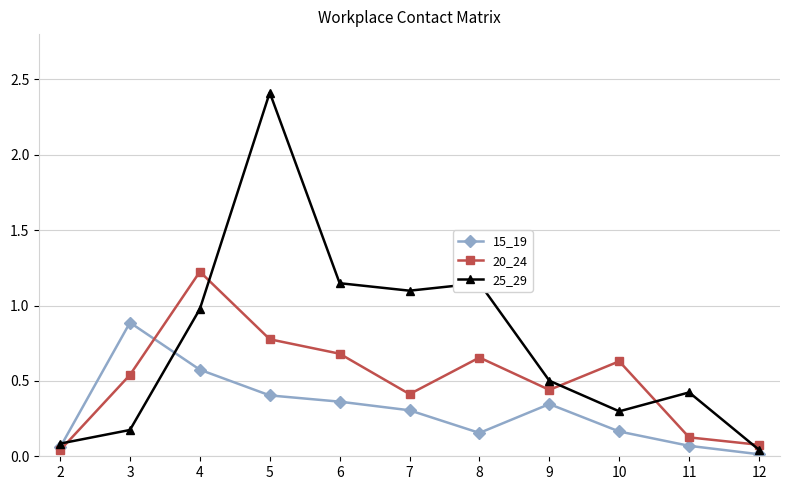

True or false: 25_29 and 20_24 intersect in this chart.

True